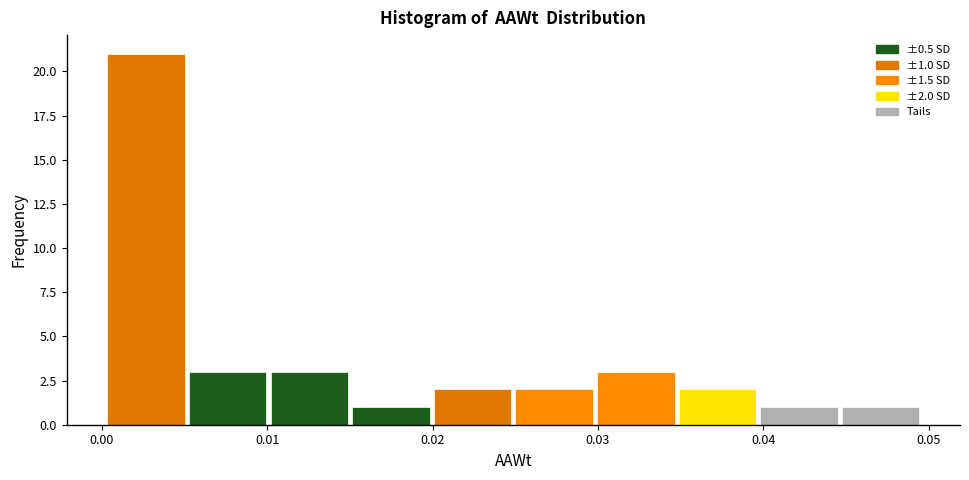

Over which range of the x-axis is the bar tallest?

0.000 to 0.005